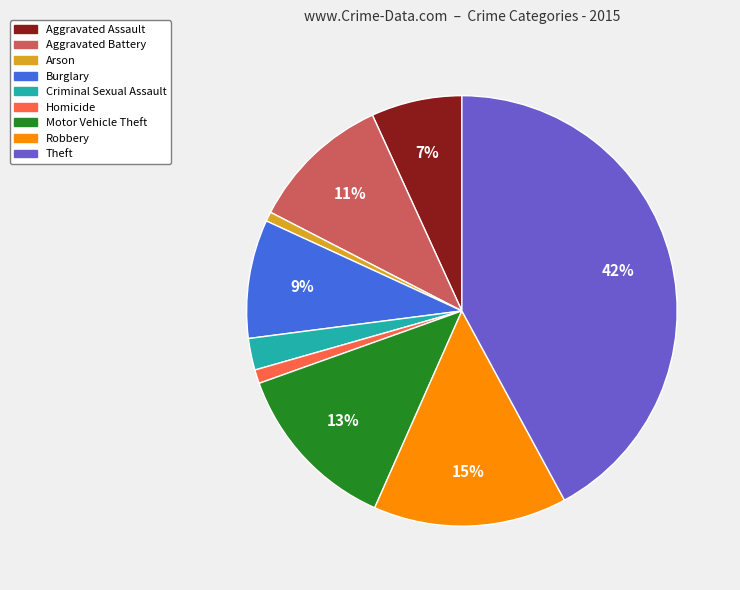

Which category has the biggest portion of the pie?

Theft